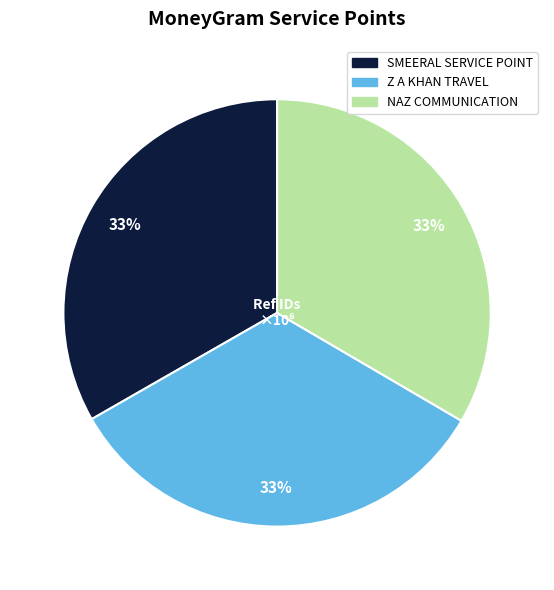

Count the number of slices in the pie.

3